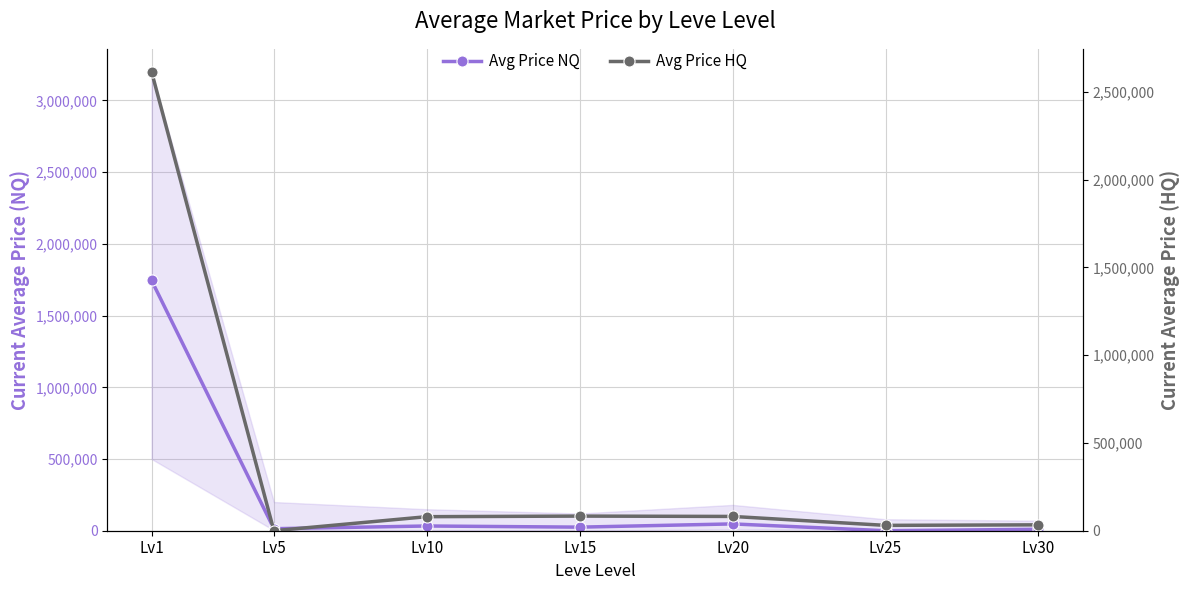

What is the value of the Avg Price HQ point at the 7th from the left?

33498.3